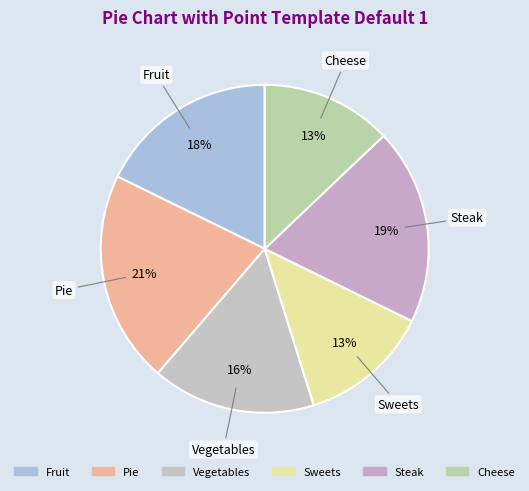

Count the number of slices in the pie.

6